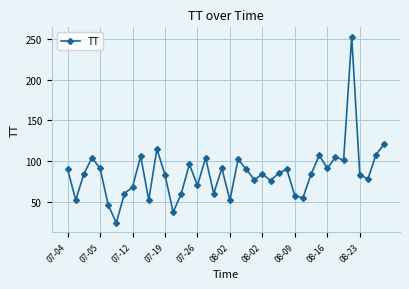

What is the difference between the maximum and second lowest values?

216